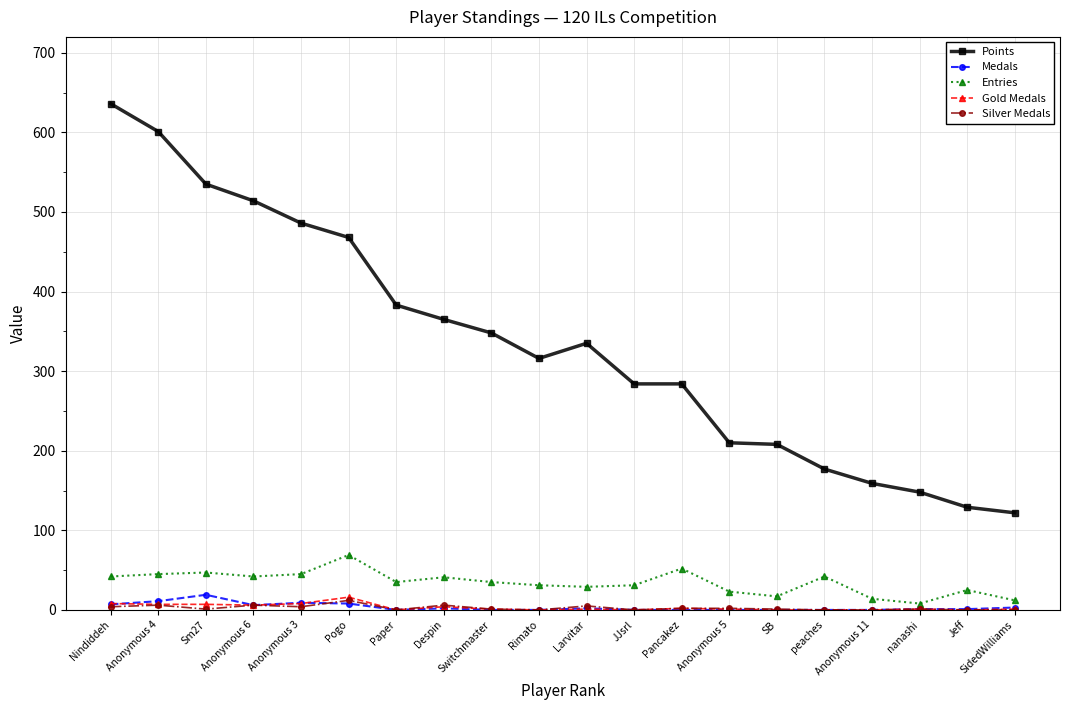

What is the greatest value displayed?

636